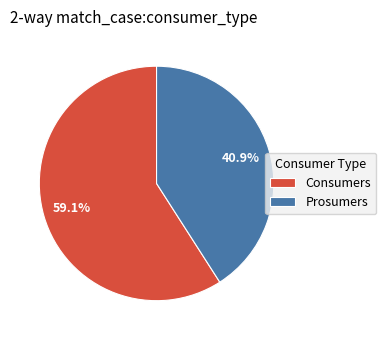

To the nearest percent, what is the average slice percentage?

50%